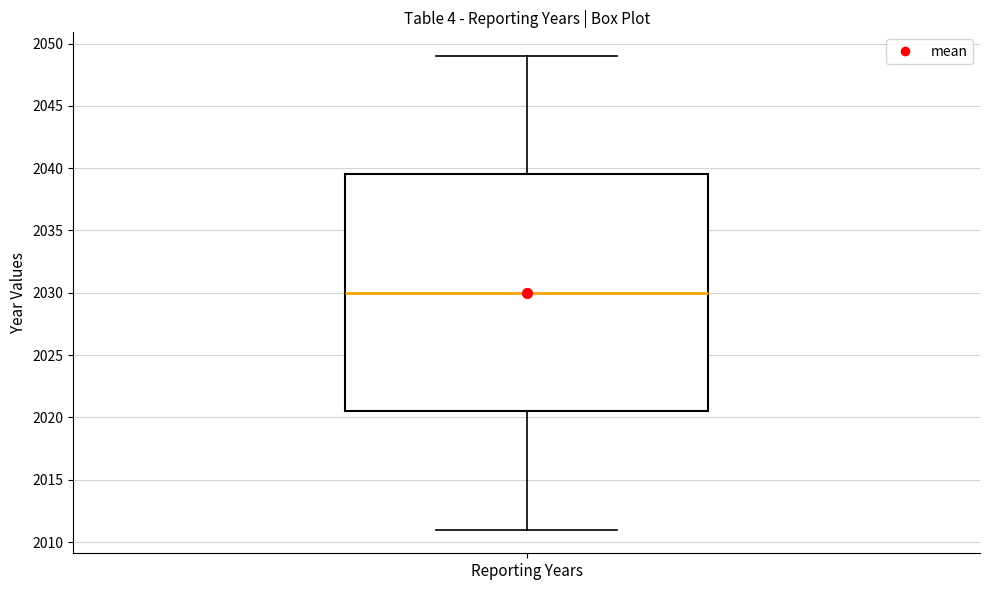

Read this box plot against the y-axis: the position of the median line, the range covered by the box, and the ends of both whiskers. The values are not printed on the chart, so give them approximately, as read against the axis.

median 2030.0, box 2020.5 to 2039.5, whiskers 2011.0 to 2049.0